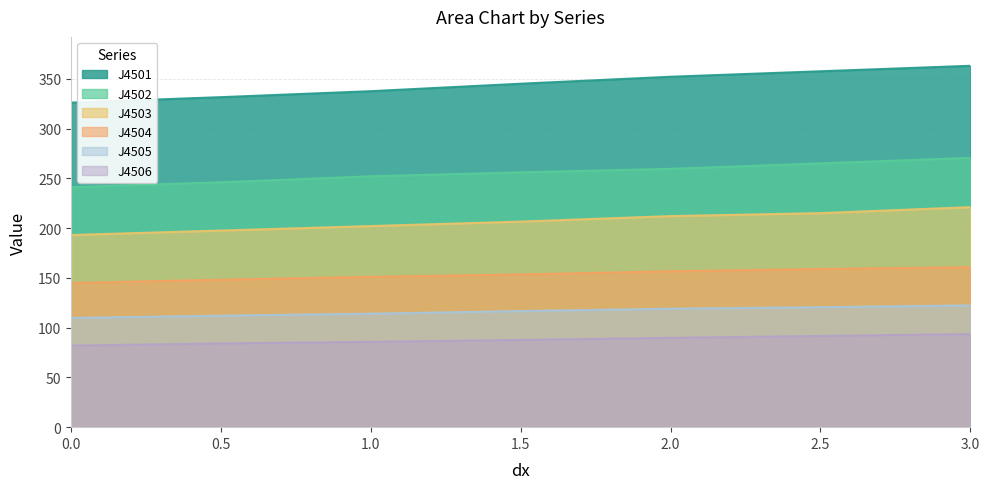

List the labels in order of J4501 value, smallest first.

0.0, 0.5, 1.0, 1.5, 2.0, 2.5, 3.0